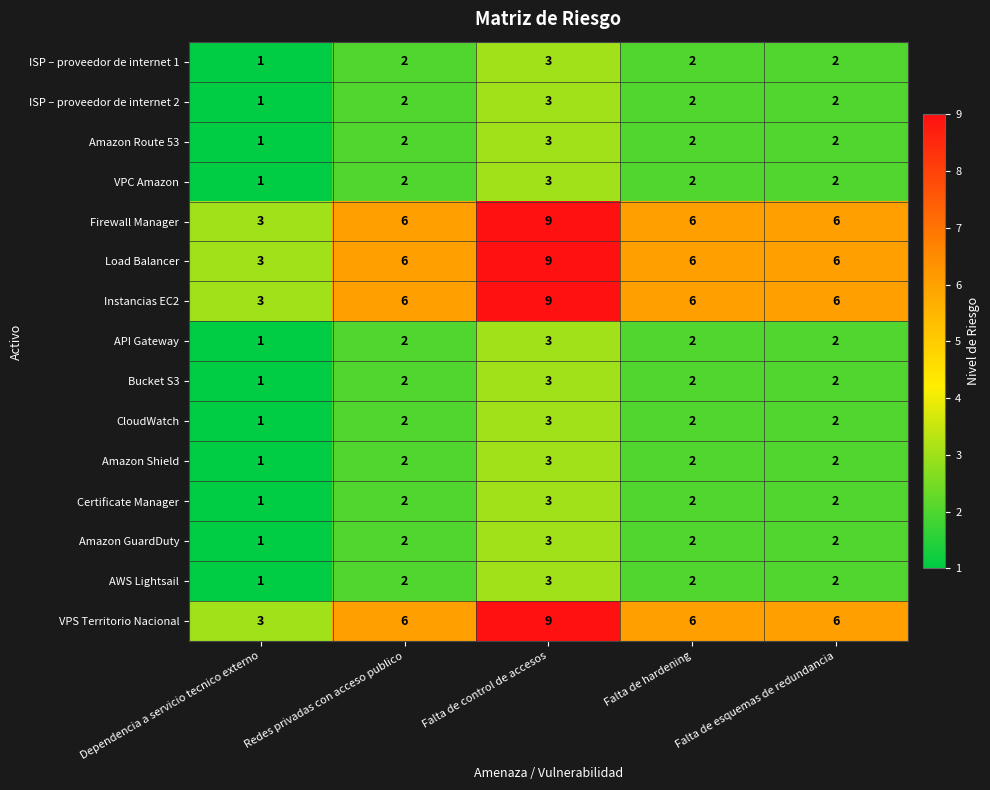

Which label corresponds to the smallest value in the chart?

Dependencia a servicio tecnico externo